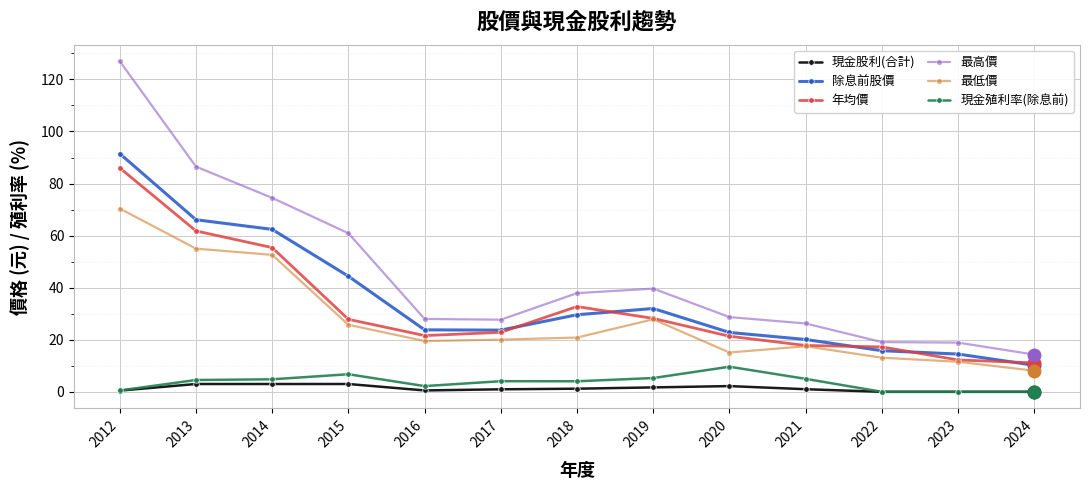

How many lines are shown in the chart?

6